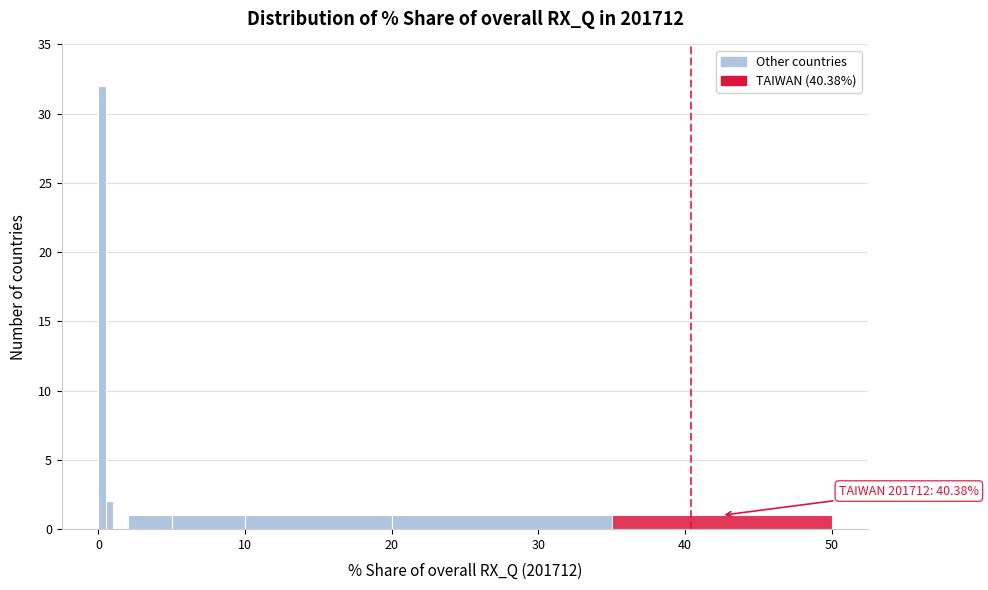

Read against the x-axis, roughly where is the centre of the tallest bar?

0